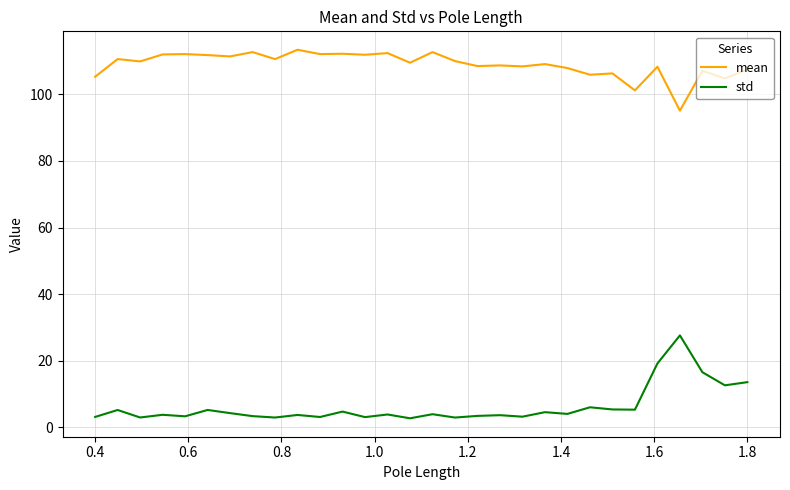

What is the difference between the maximum and minimum values in the std series?

24.9